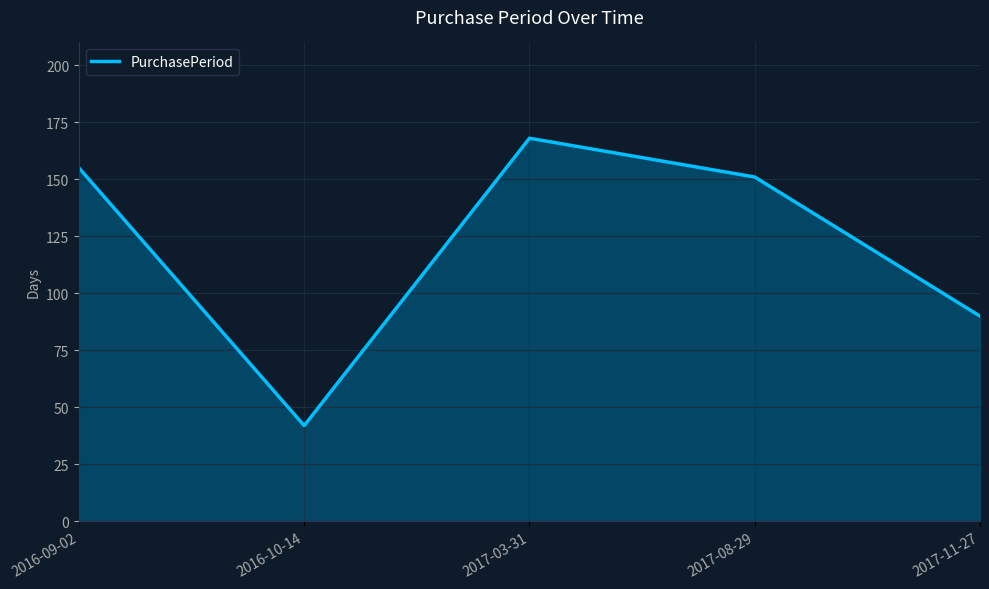

Is it true that the value at 2016-10-14 is 56?

False